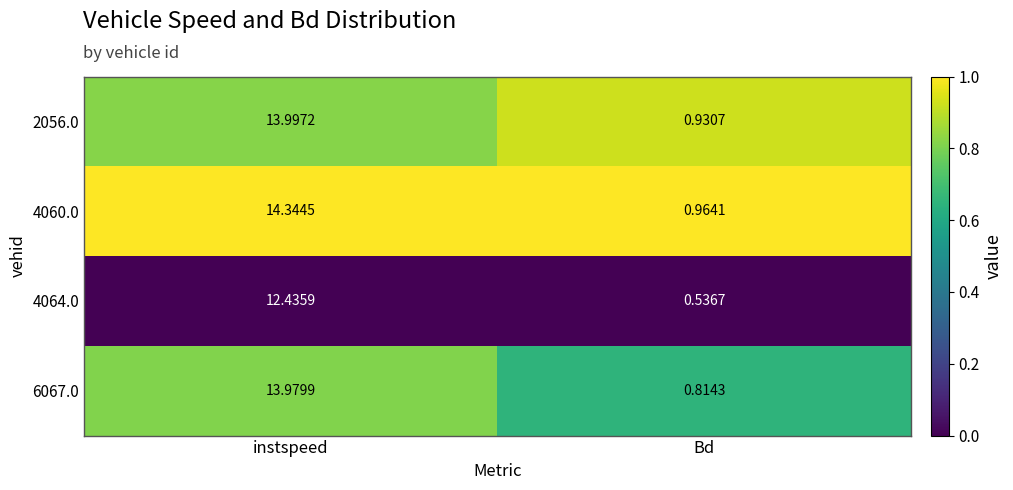

Which category has the highest value in the 2056.0 series?

instspeed